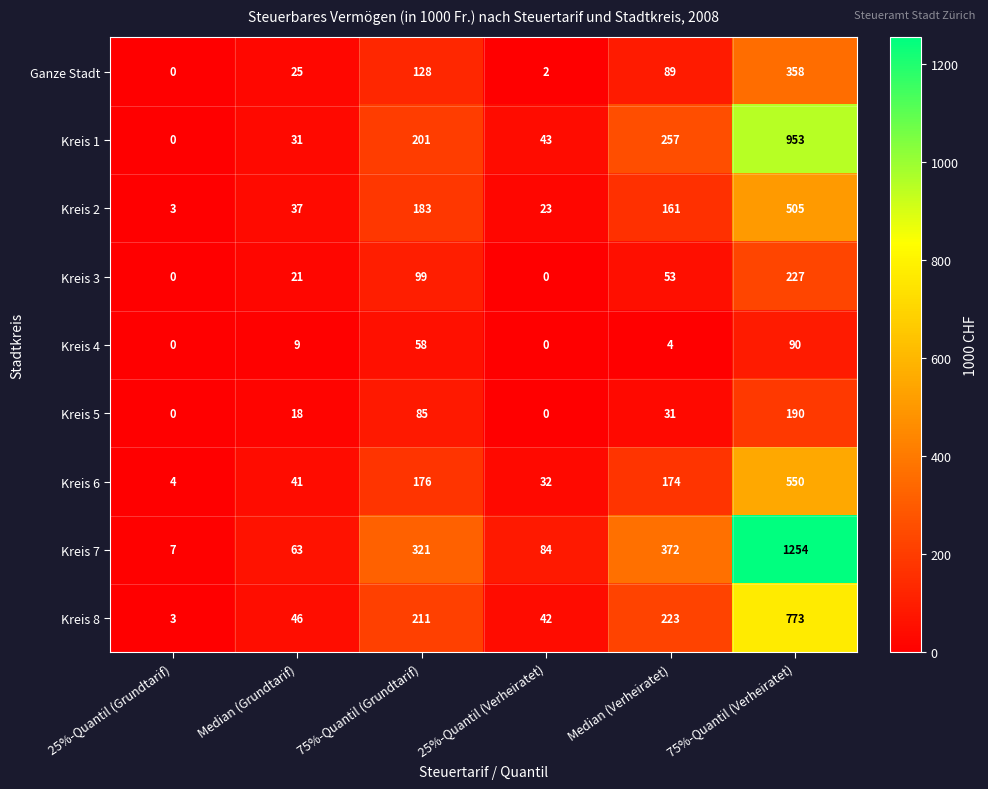

At which label is Kreis 3 closest to 113?

75%-Quantil (Grundtarif)